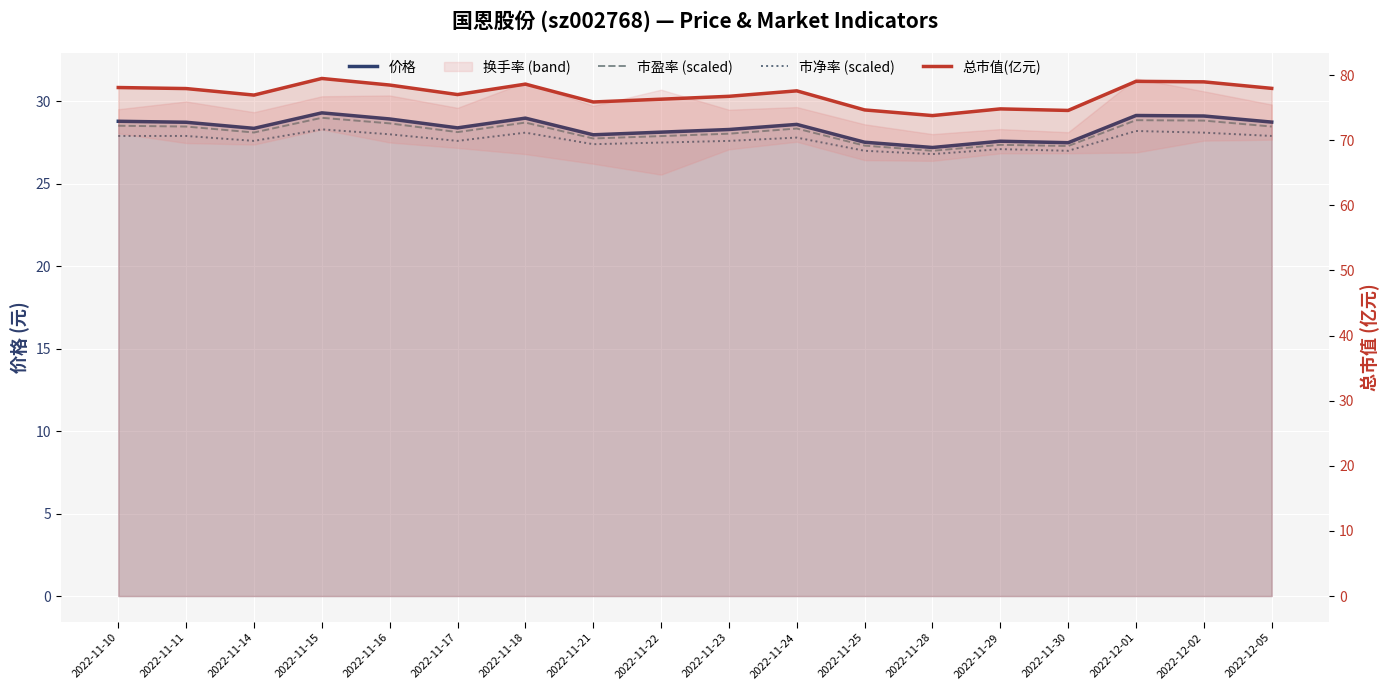

Is it true that 市盈率 (scaled) equals 28.1 at 2022-11-17?

True